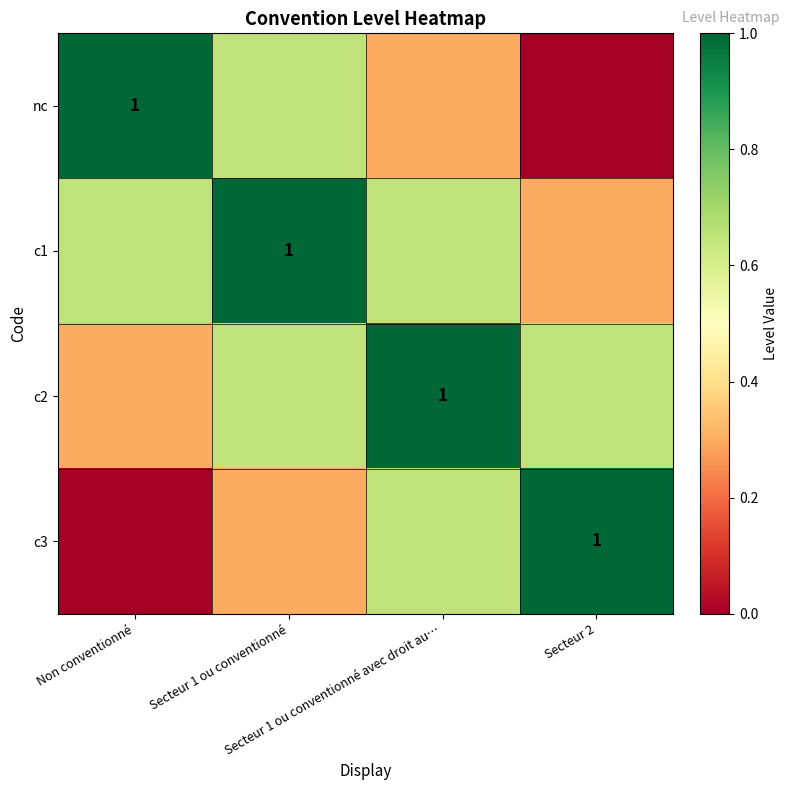

What is the average value of the c3 series?

0.5